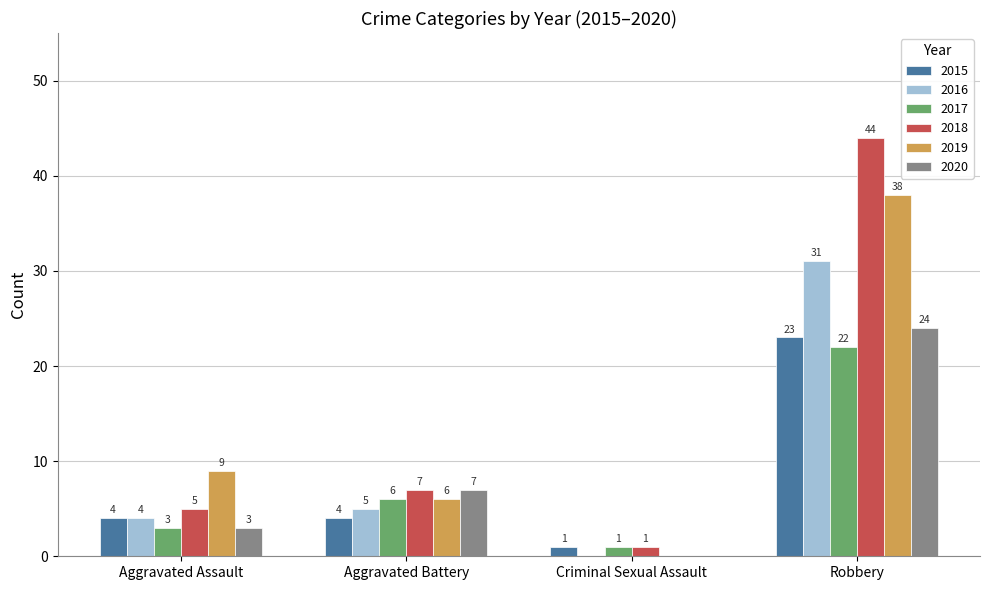

Reading right to left, transcribe all the data shown in this chart.

2015: Robbery=23	Criminal Sexual Assault=1	Aggravated Battery=4	Aggravated Assault=4
2016: Robbery=31	Criminal Sexual Assault=0	Aggravated Battery=5	Aggravated Assault=4
2017: Robbery=22	Criminal Sexual Assault=1	Aggravated Battery=6	Aggravated Assault=3
2018: Robbery=44	Criminal Sexual Assault=1	Aggravated Battery=7	Aggravated Assault=5
2019: Robbery=38	Criminal Sexual Assault=0	Aggravated Battery=6	Aggravated Assault=9
2020: Robbery=24	Criminal Sexual Assault=0	Aggravated Battery=7	Aggravated Assault=3